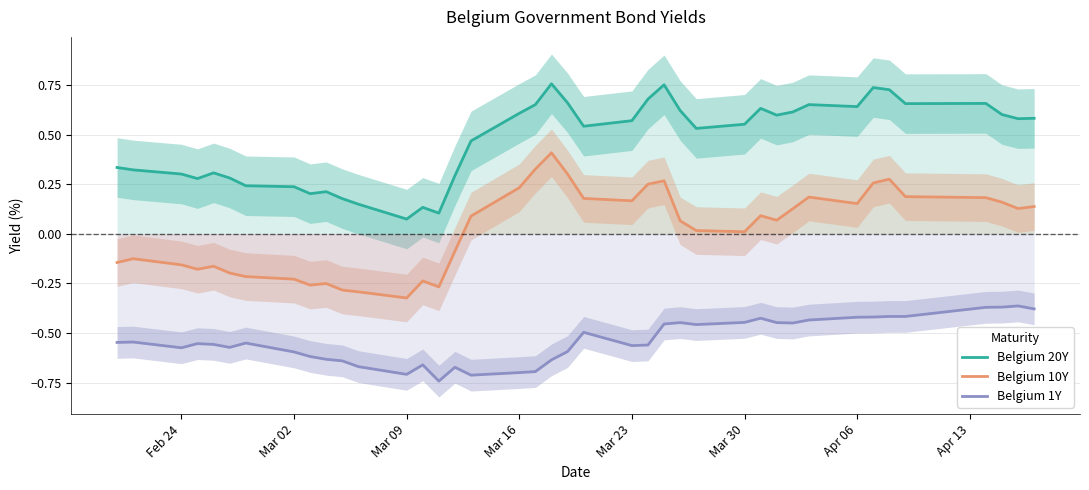

How many values in the Belgium 10Y series exceed 0?

24